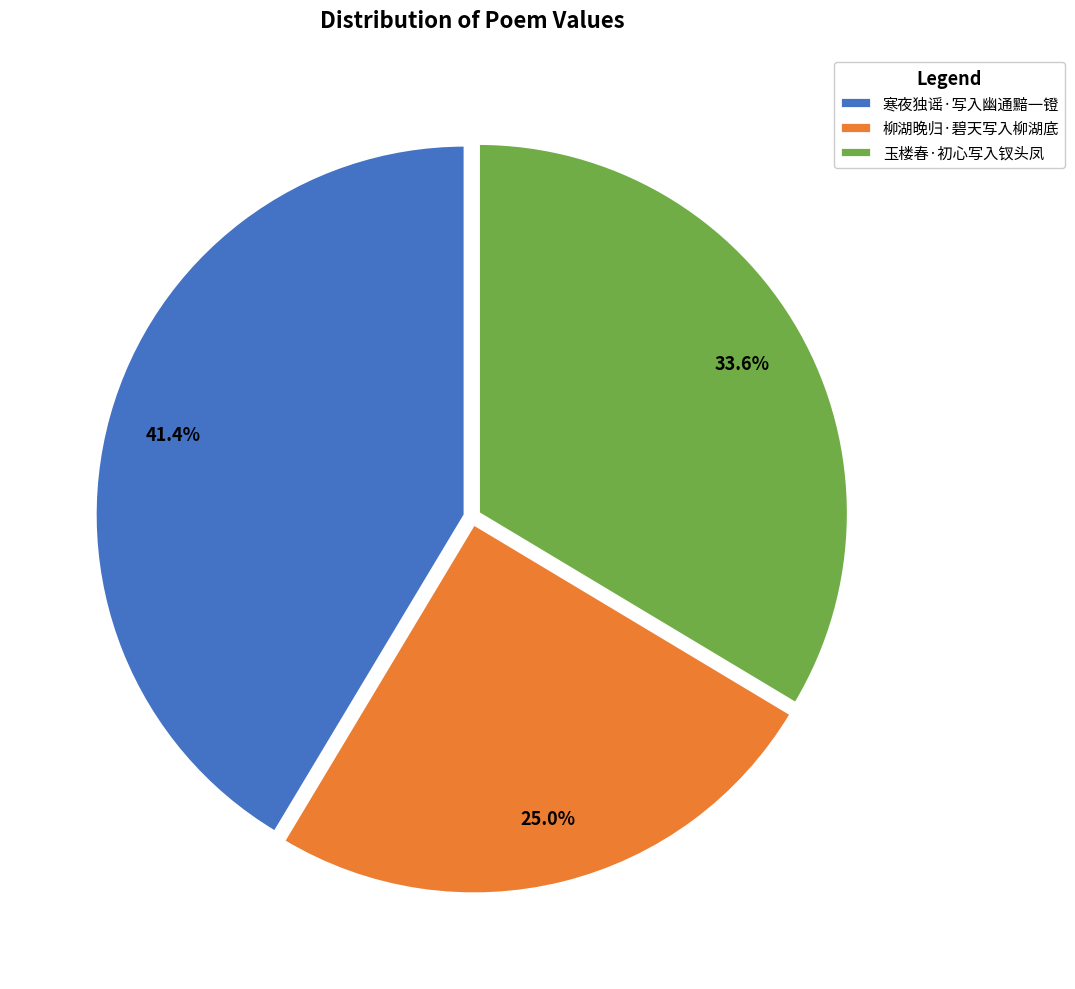

Which slice is the largest?

寒夜独谣·写入幽通黯一镫